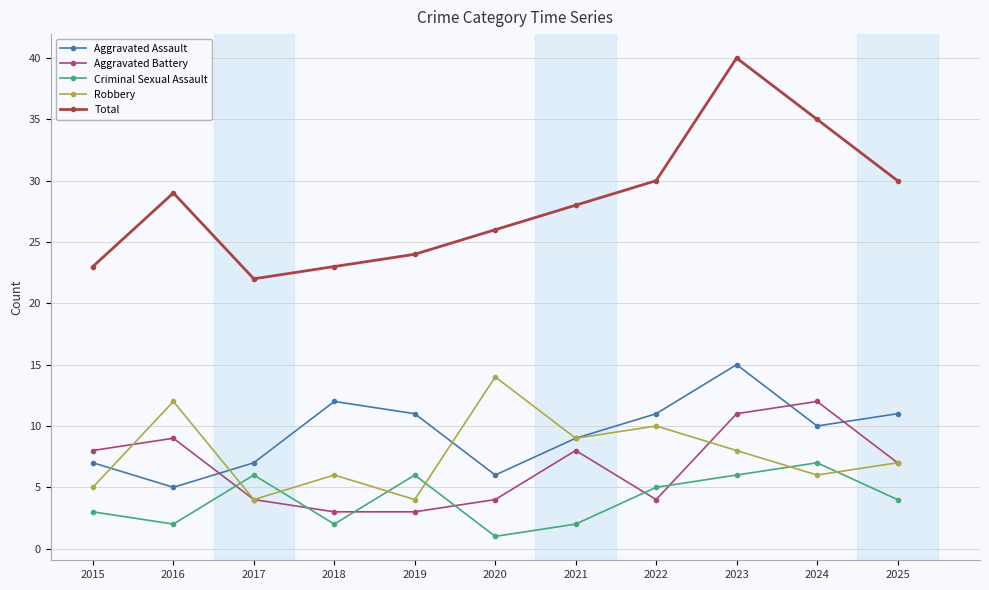

True or false: Total and Aggravated Battery intersect in this chart.

False